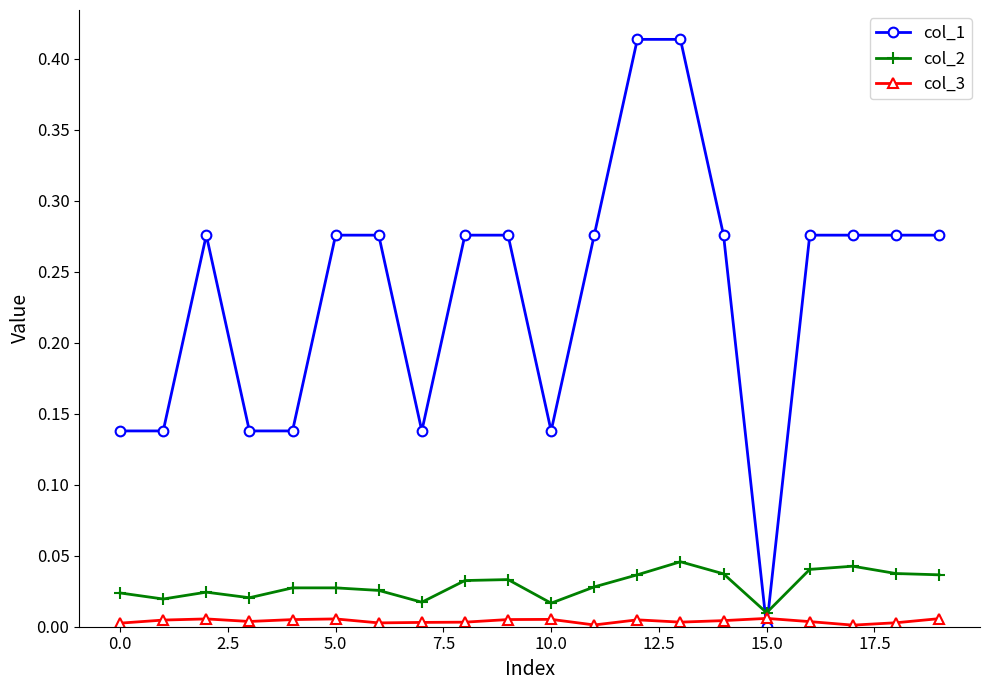

Which series has the largest range (max minus min)?

col_1